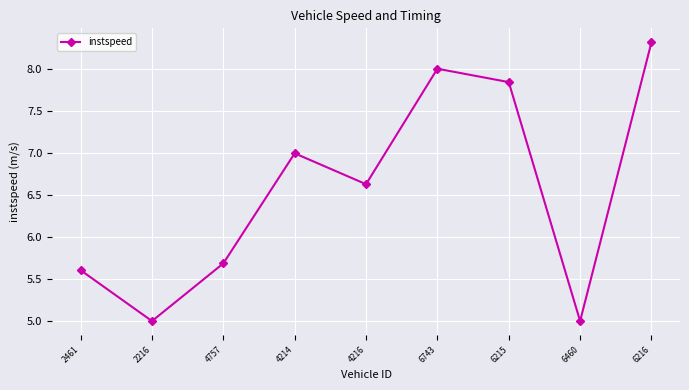

The chart shows a value of 5.0 at 6460. True or false?

True